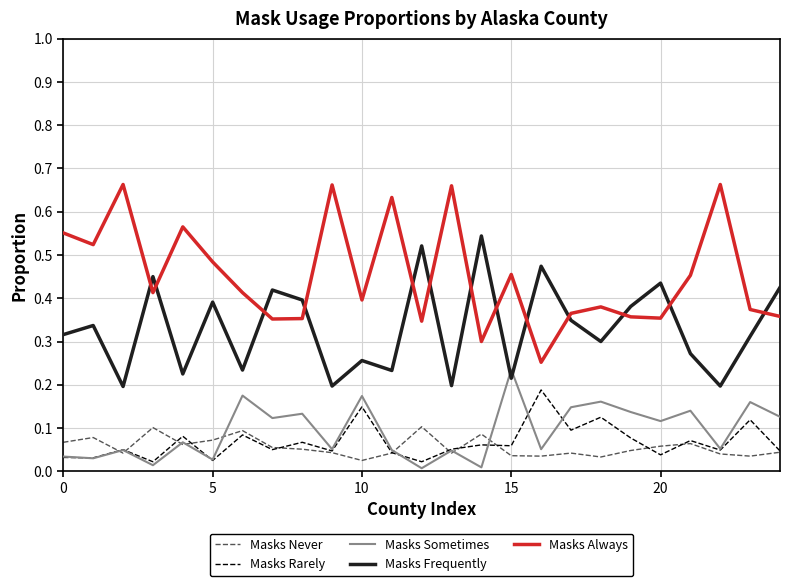

Rank the series by their maximum value, from highest to lowest.

Masks Always, Masks Frequently, Masks Sometimes, Masks Rarely, Masks Never